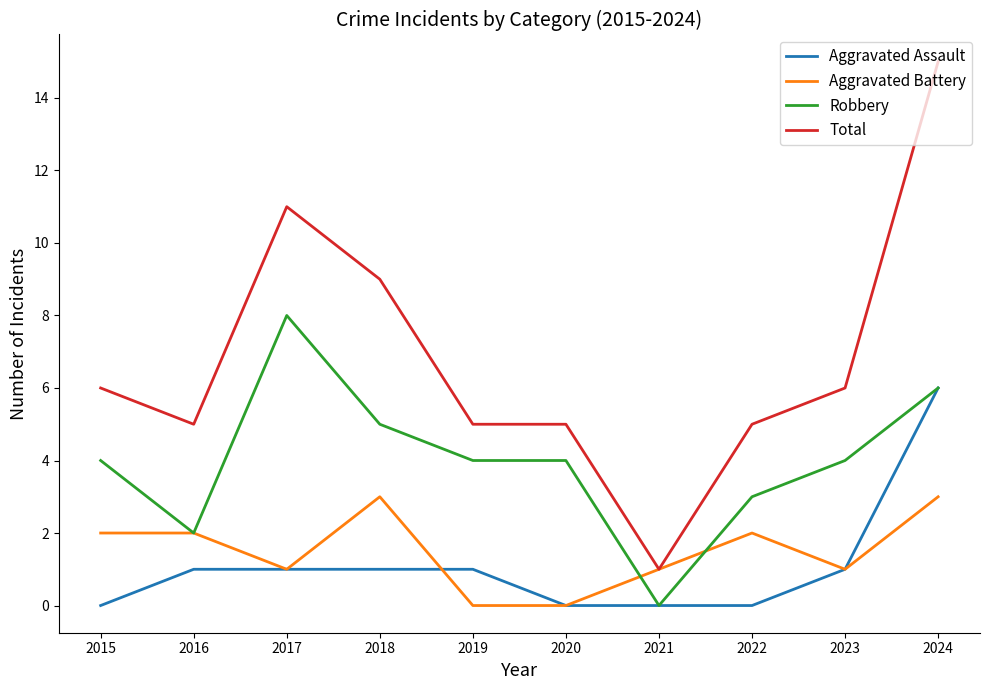

What is the difference between the highest and lowest values at 2021?

1